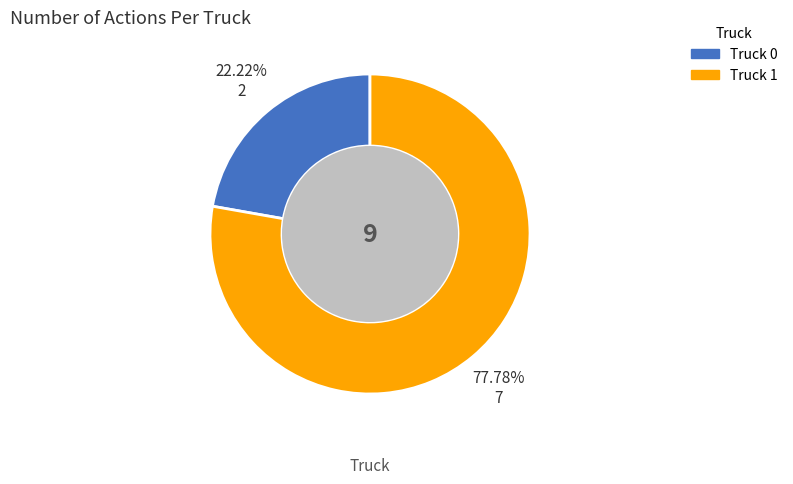

What is the majority slice?

Truck 1